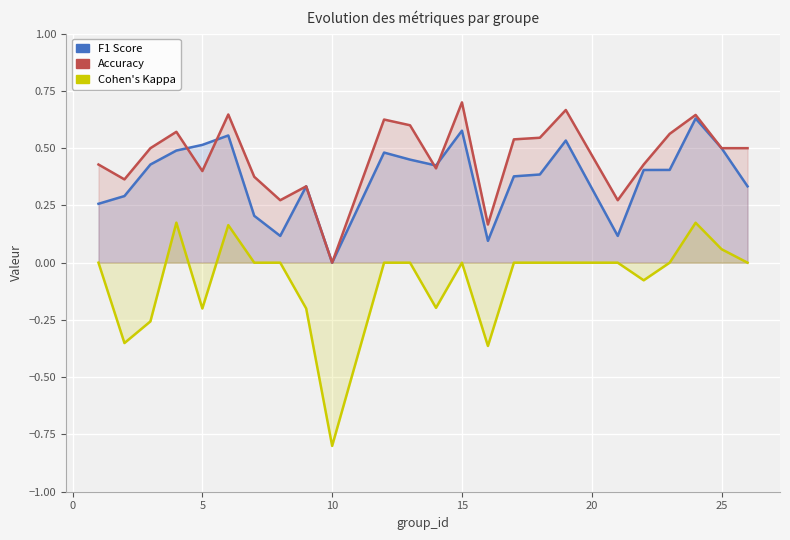

True or false: kappa has a value of 0.0 at 15.

True